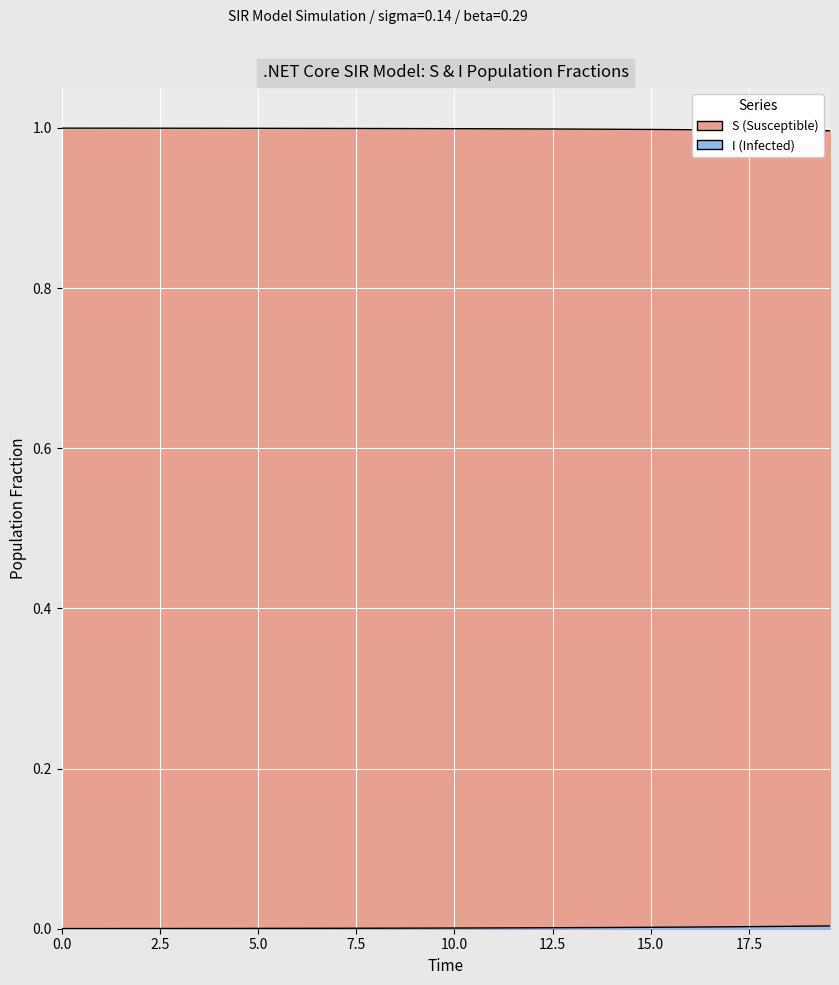

What are all the series names shown in the legend?

S, I